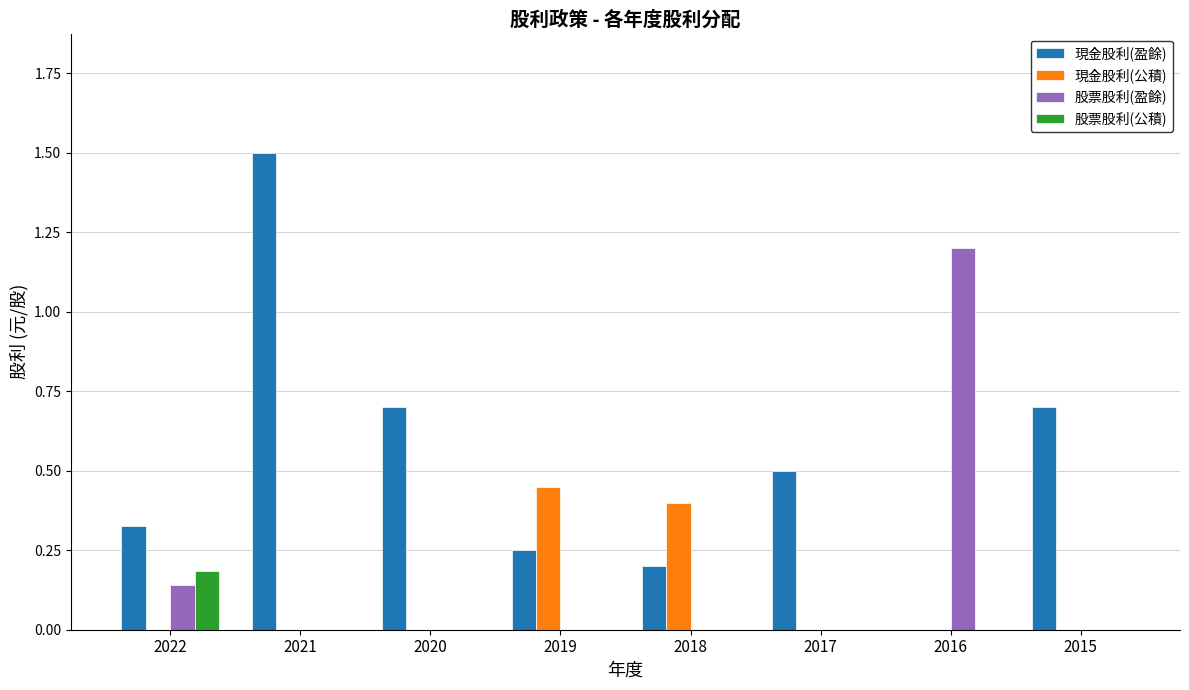

What is the approximate value of 現金股利(盈餘) at 2021?

1.5